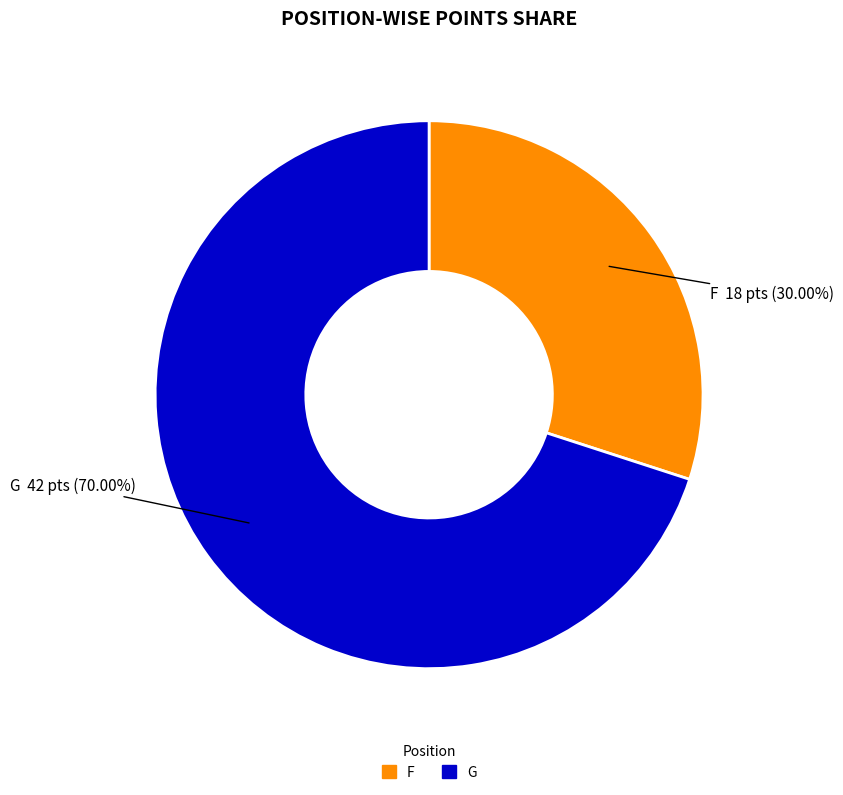

Does any single category account for the majority?

Yes